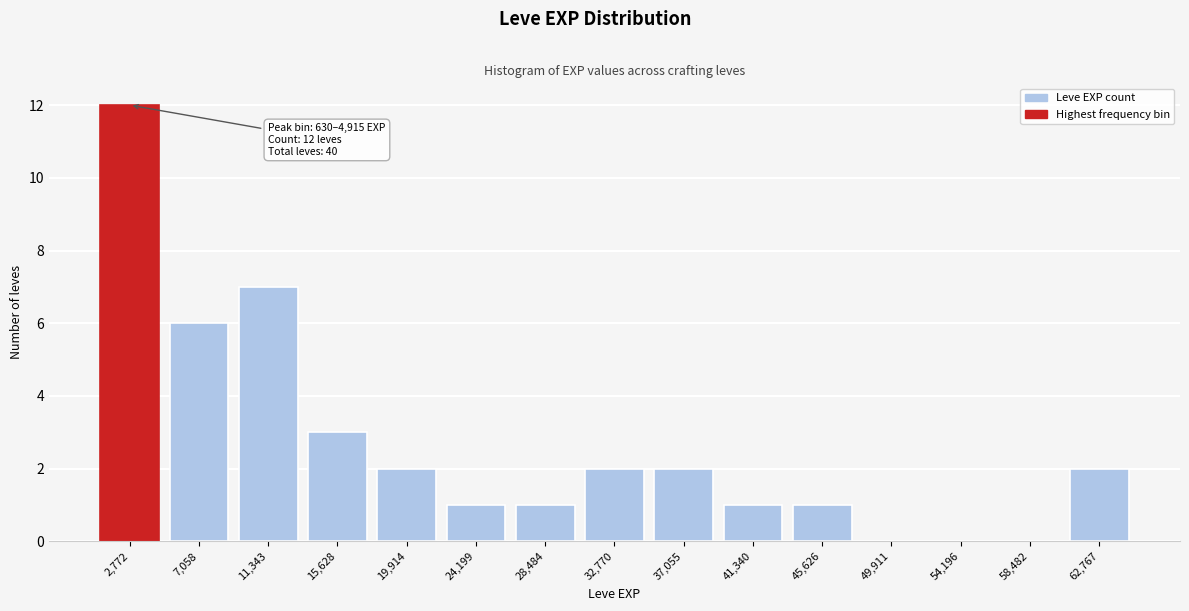

Reading left to right, list all the values displayed in this chart.

2,772=12	7,058=6	11,343=7	15,628=3	19,914=2	24,199=1	28,484=1	32,770=2	37,055=2	41,340=1	45,626=1	49,911=0	54,196=0	58,482=0	62,767=2